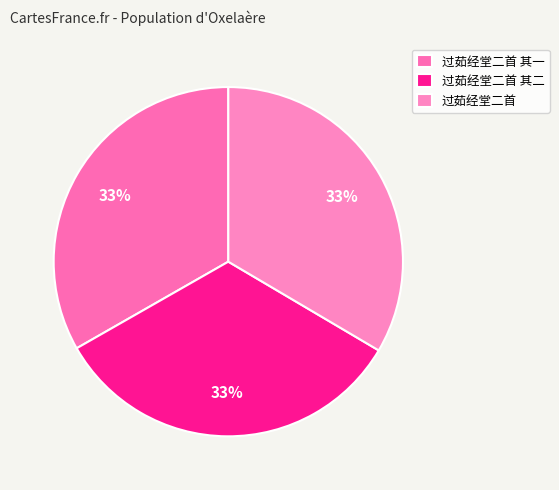

Count the number of slices in the pie.

3